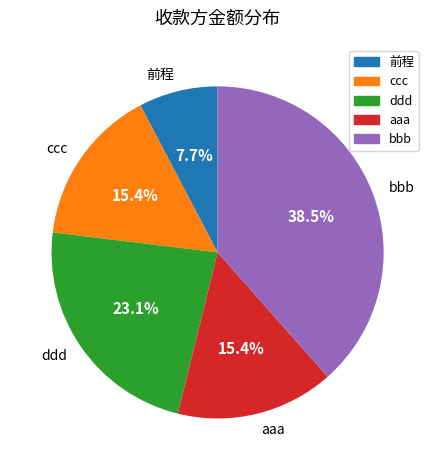

Is it true that aaa is 15% of the pie?

True